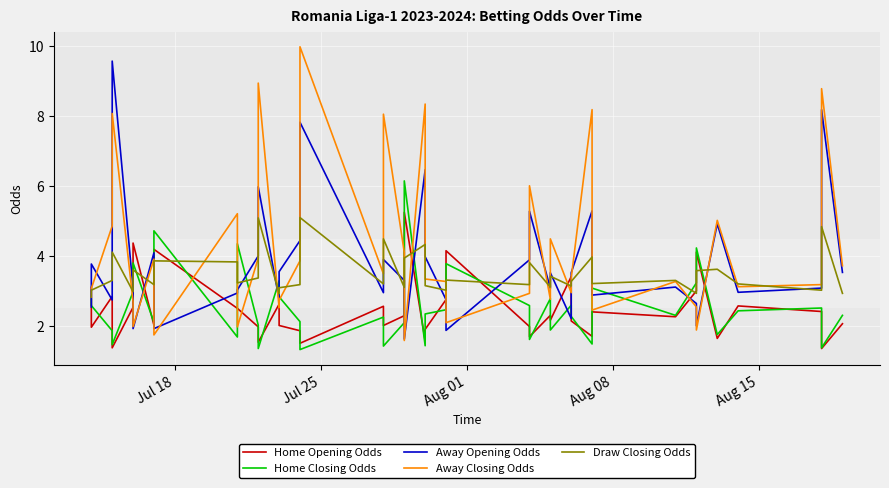

Reading right to left, what are all the values shown in this chart?

Home Opening Odds: 2.1	1.4	2.4	2.6	1.6	4.1	3.0	2.3	2.4	1.7	2.1	3.4	2.2	2.3	1.7	2.0	4.2	2.8	1.9	1.6	5.2	2.3	2.0	2.6	1.5	1.9	2.0	2.6	1.5	2.0	2.5	2.5	4.2	2.0	4.4	2.5	1.4	2.8	2.0	3.1
Home Closing Odds: 2.3	1.4	2.5	2.4	1.8	4.2	3.2	2.3	3.1	1.5	2.3	2.6	1.9	2.8	1.6	2.6	3.8	2.5	2.3	1.4	6.2	2.1	1.4	2.2	1.3	2.1	2.8	3.3	1.4	2.0	4.3	1.7	4.7	2.1	3.8	3.0	1.5	1.9	2.6	2.8
Away Opening Odds: 3.5	8.2	3.1	3.0	4.9	2.0	2.6	3.1	2.9	5.3	3.5	2.2	3.5	3.1	5.3	3.9	1.9	2.8	4.0	6.5	1.6	3.3	3.9	3.0	7.8	4.4	3.5	2.8	6.0	4.0	3.0	2.9	1.9	4.1	1.9	3.1	9.6	2.7	3.8	2.5
Away Closing Odds: 3.7	8.8	3.2	3.1	5.0	1.9	2.5	3.3	2.5	8.2	3.4	3.0	4.5	2.8	6.0	2.9	2.1	3.3	3.3	8.3	1.6	4.1	8.1	3.5	10.0	3.9	2.7	2.5	8.9	3.9	2.0	5.2	1.7	3.9	2.0	2.7	8.1	4.9	3.1	3.1
Draw Closing Odds: 2.9	4.8	3.0	3.2	3.6	3.6	2.9	3.3	3.2	4.0	3.3	3.1	3.4	3.1	3.8	3.2	3.3	3.0	3.1	4.3	3.9	3.1	4.5	3.2	5.1	3.2	3.1	2.9	5.1	3.4	3.2	3.8	3.9	3.2	3.6	3.0	4.1	3.3	3.0	2.8